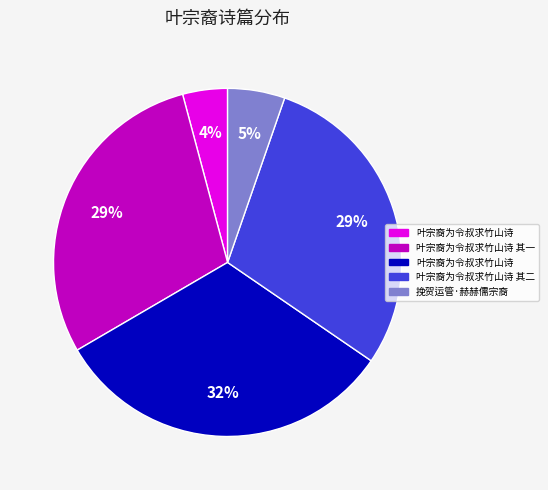

To the nearest percent, what is the average slice percentage?

20%